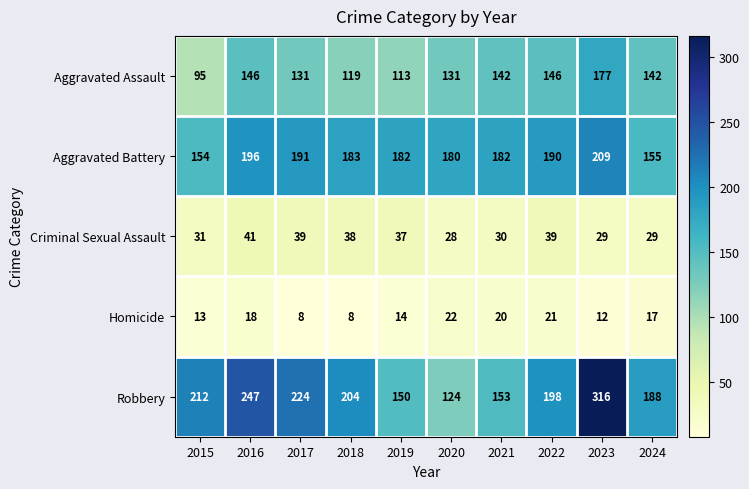

What is the difference between the maximum and minimum values in the Criminal Sexual Assault series?

13